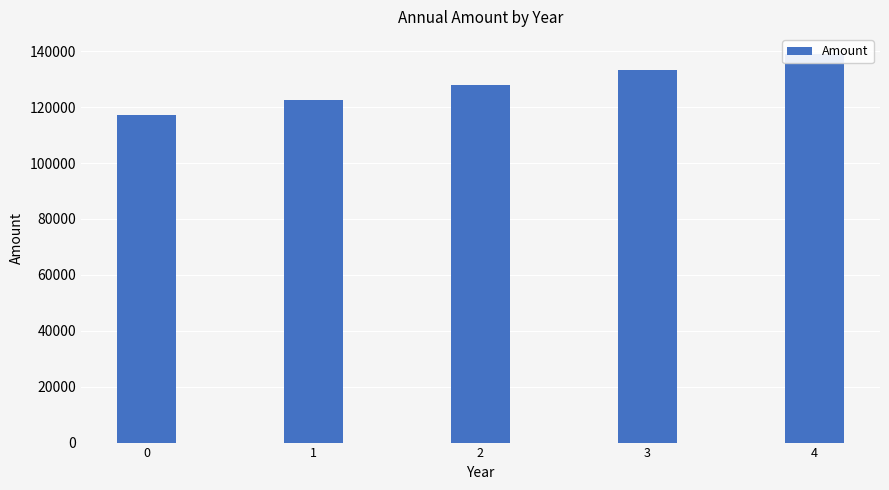

Where does the data first go above 127765?

2